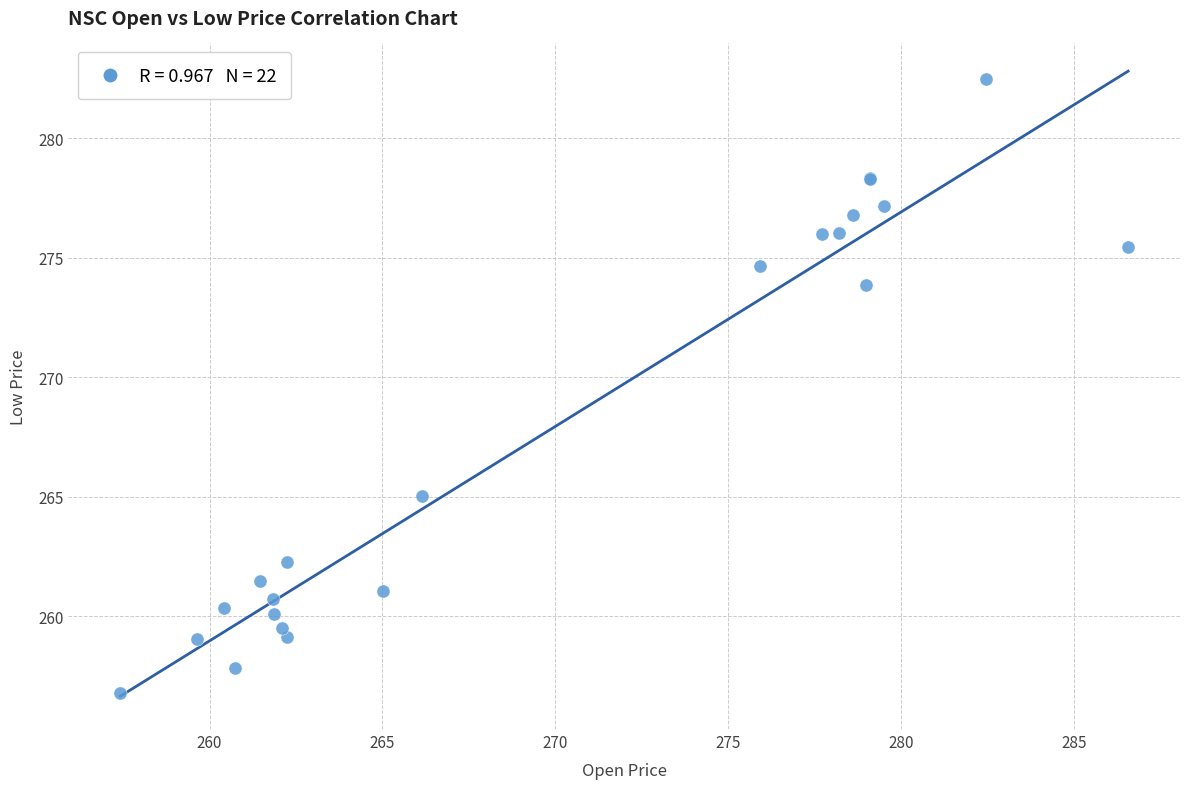

What Y value in the scatter plot is closest to 269?

265.0